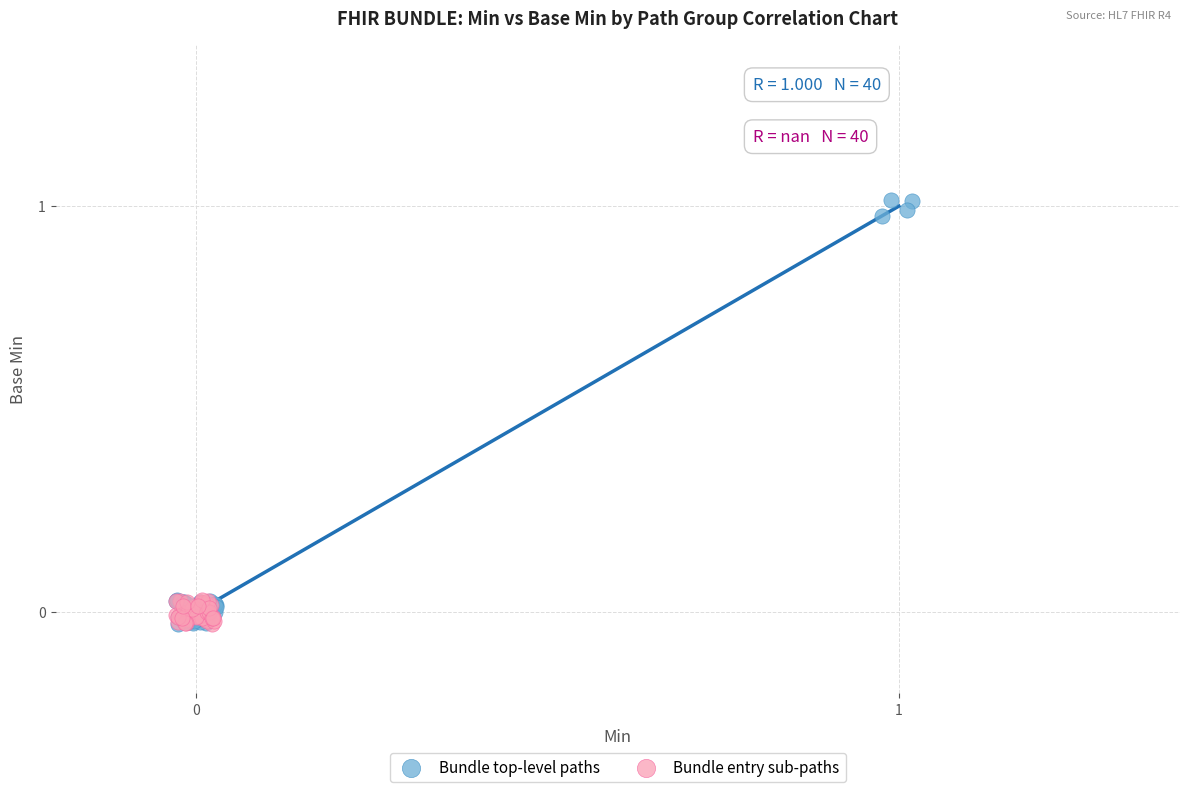

Which series has the largest Y range (max minus min)?

Bundle top-level paths